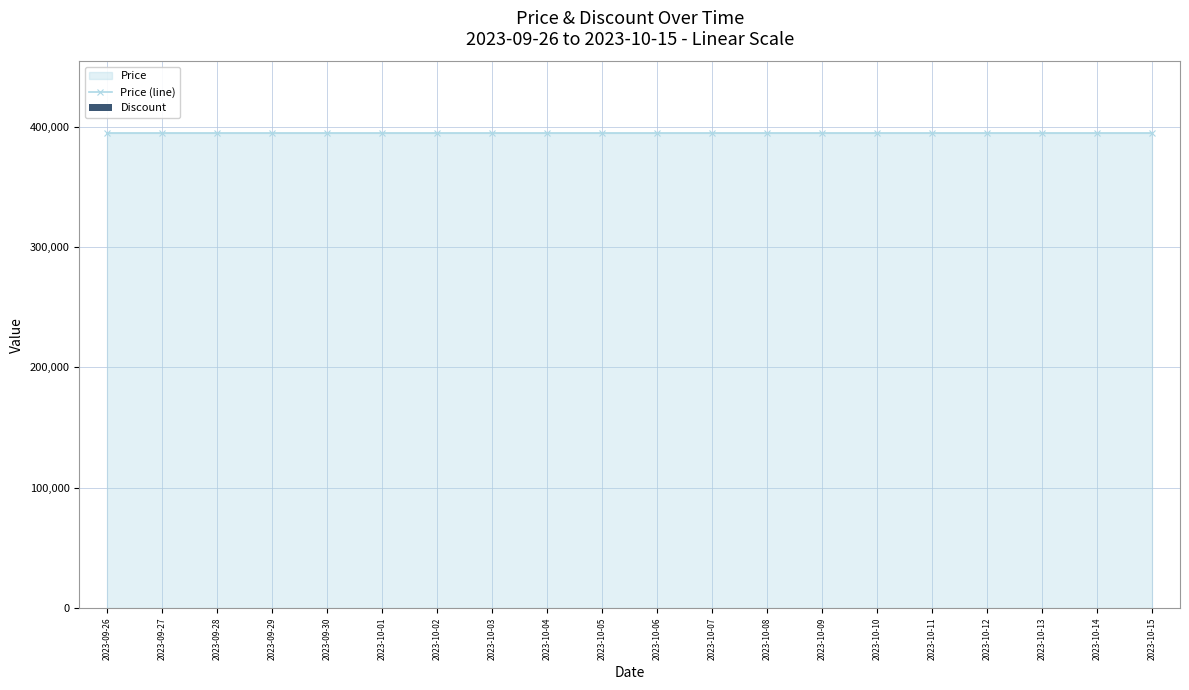

How many data points does each series have?

20